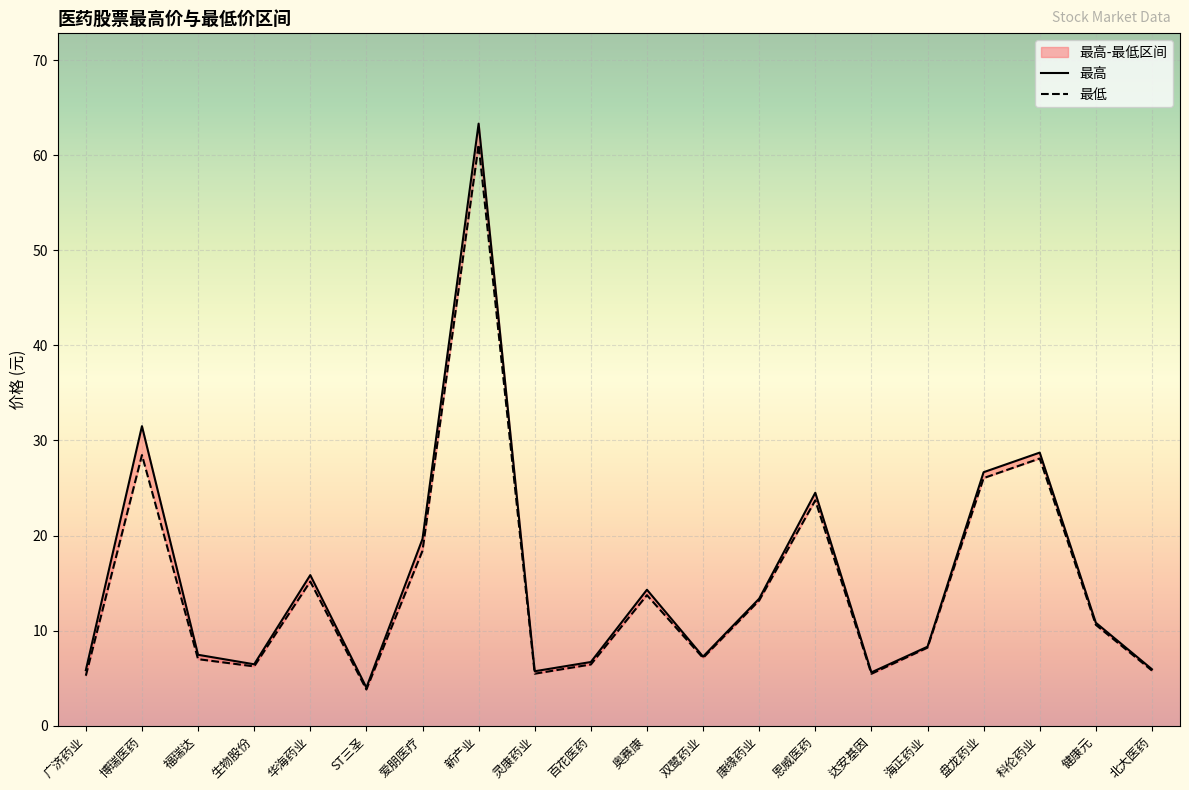

The 最高 series shows 5.6 at 达安基因. True or false?

True